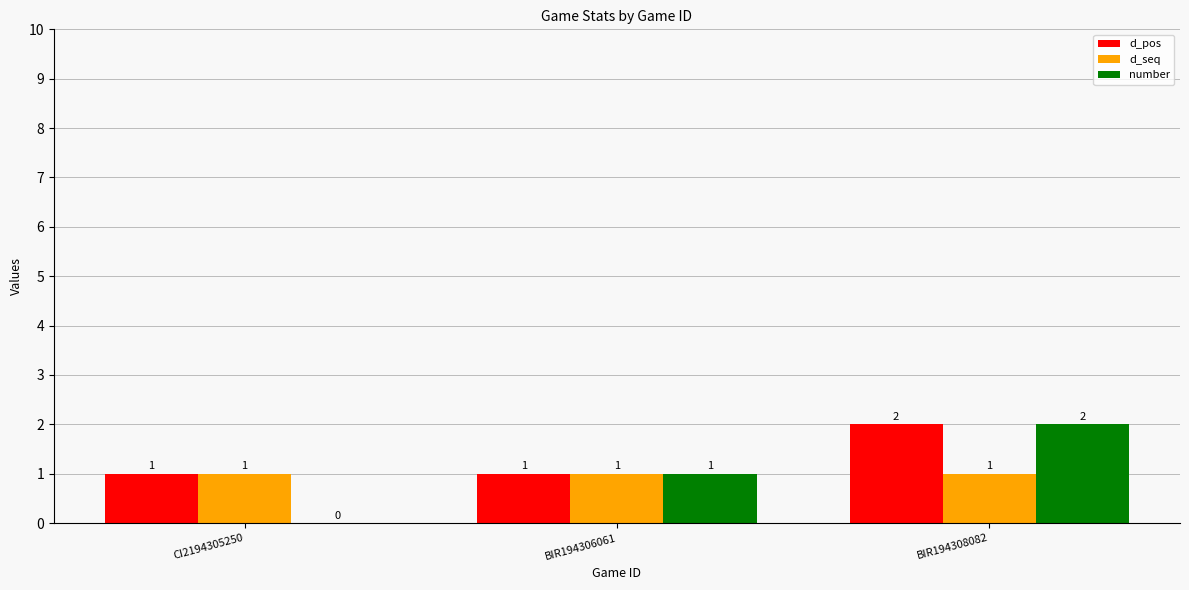

What is the difference between the d_pos values at BIR194308082 and BIR194306061?

1